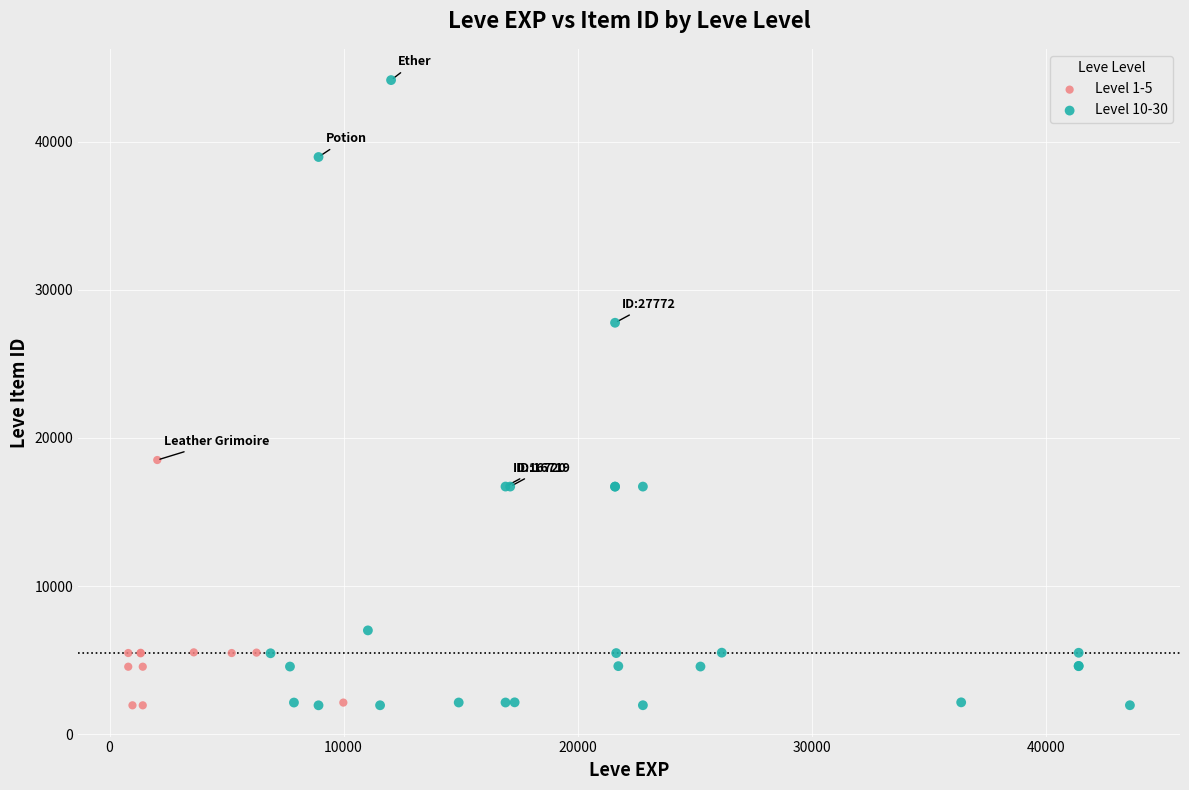

Which series has the largest Y range (max minus min)?

Level 10-30